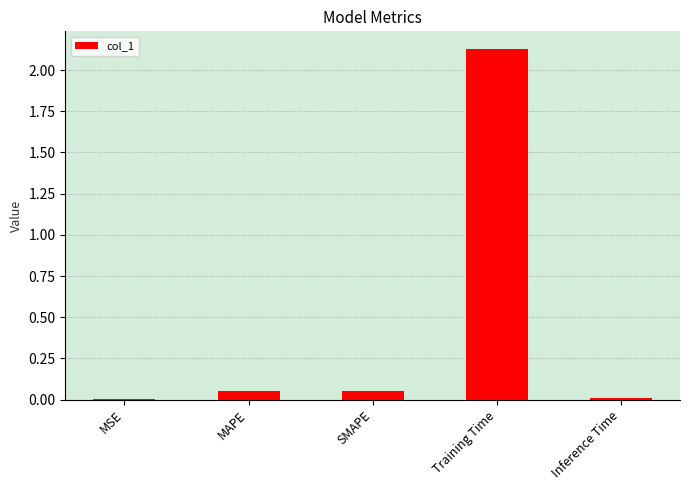

What is the sum of all values?

2.2